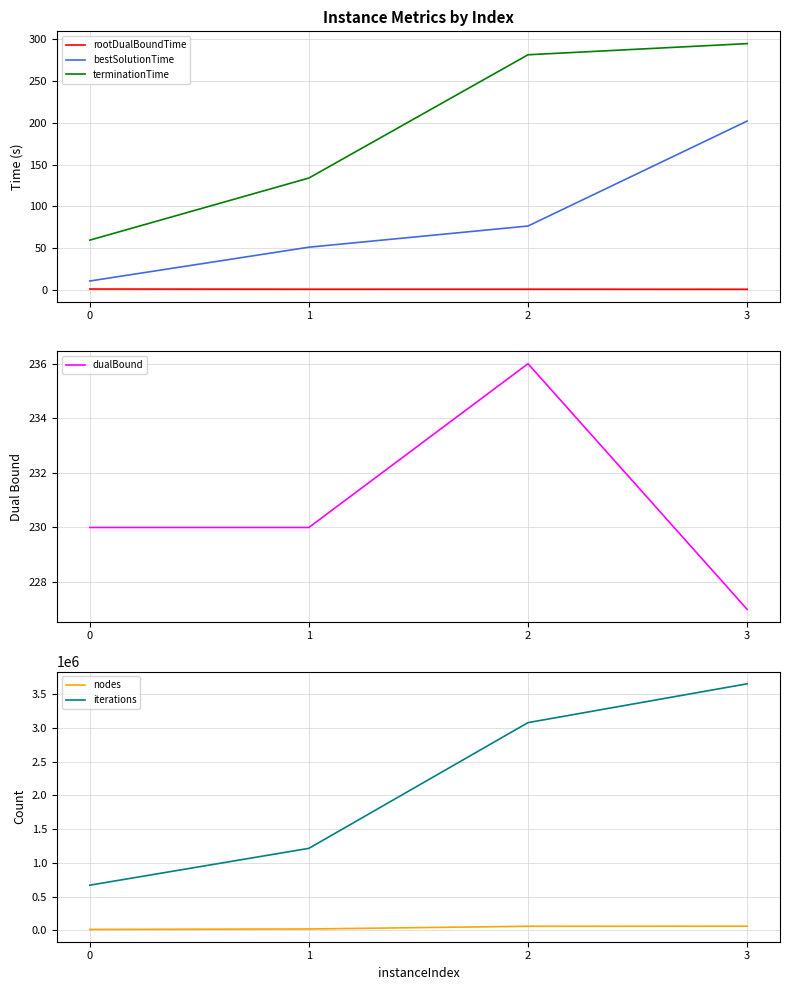

Is it true that nodes equals 13461.0 at 0?

True